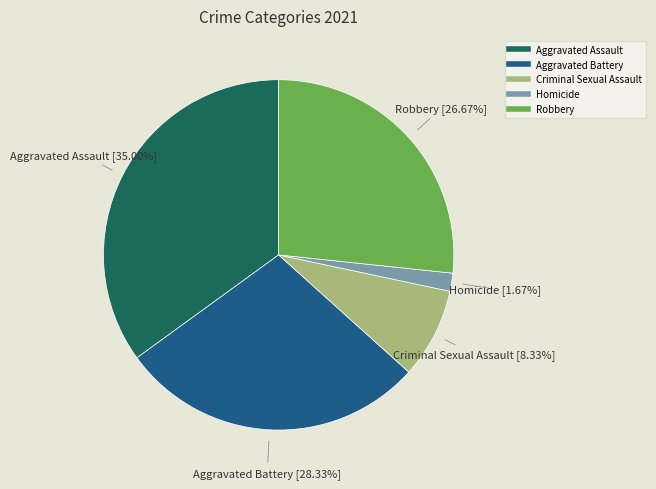

Is there any slice that represents more than half of the pie?

No